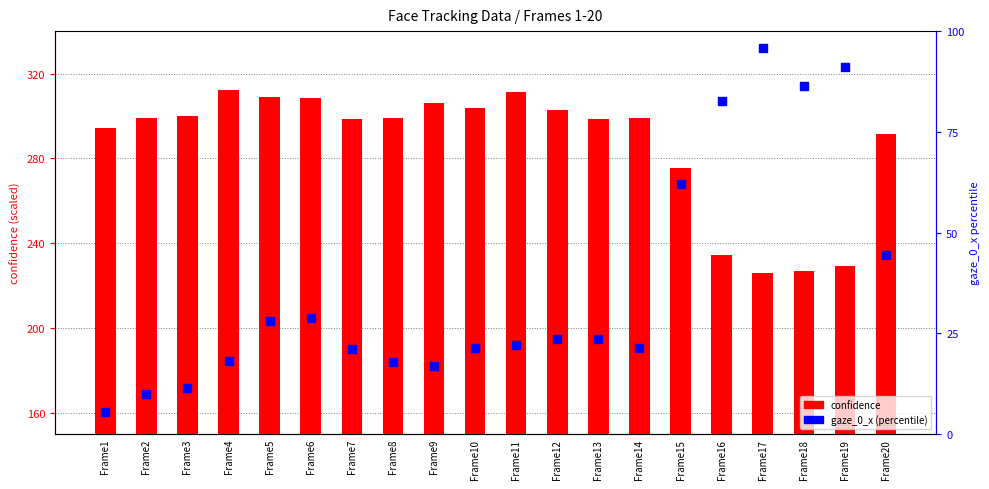

Is the value of confidence at Frame6 greater than the value of gaze_0_x (percentile) at Frame11?

Yes